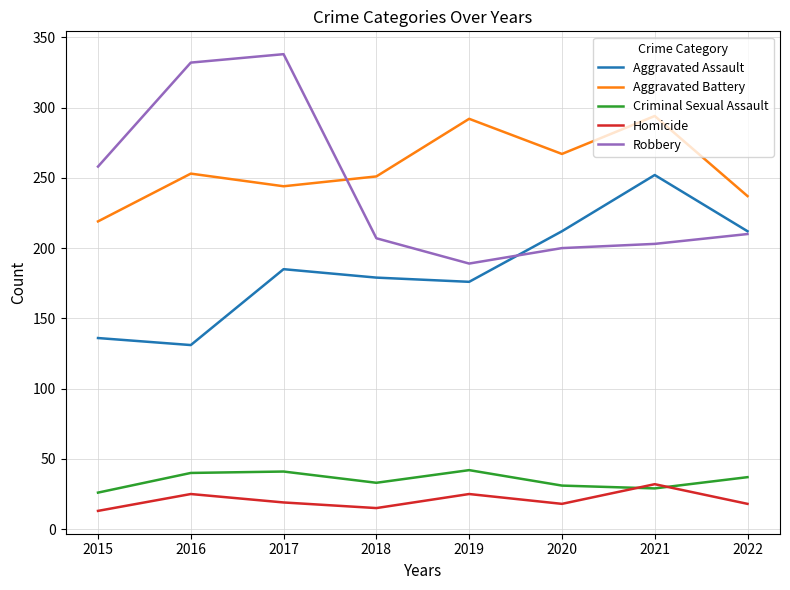

Is the value of Criminal Sexual Assault at 2017 greater than the value of Aggravated Battery at 2022?

No